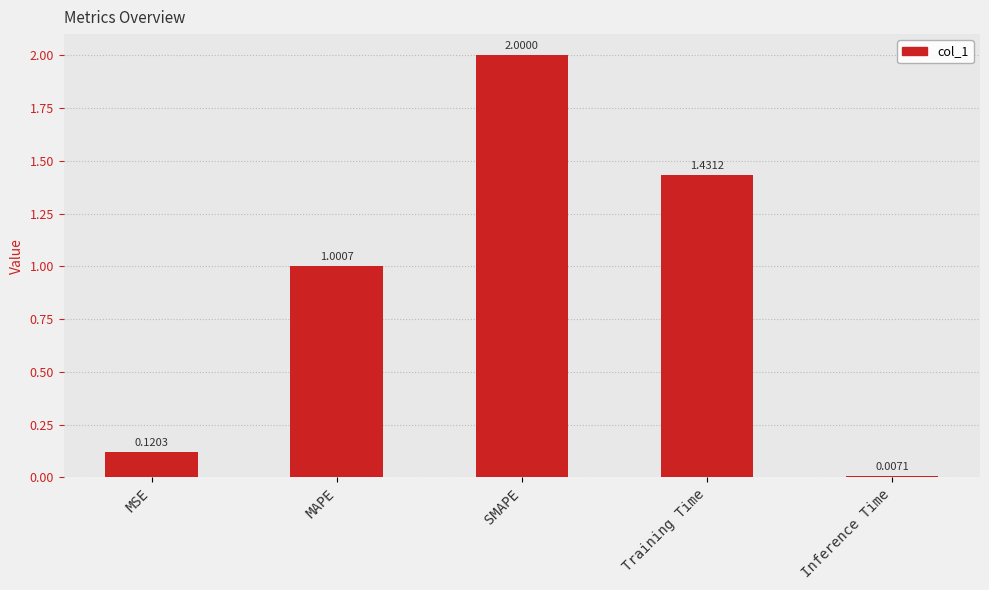

What is the average value?

0.9